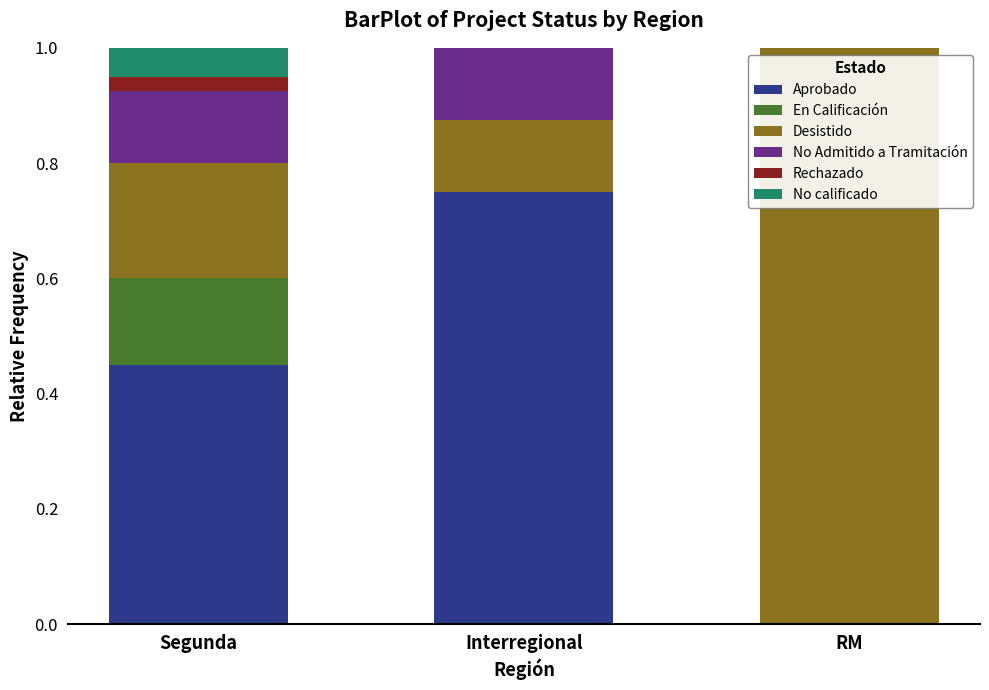

At which label does Aprobado reach its peak?

Interregional